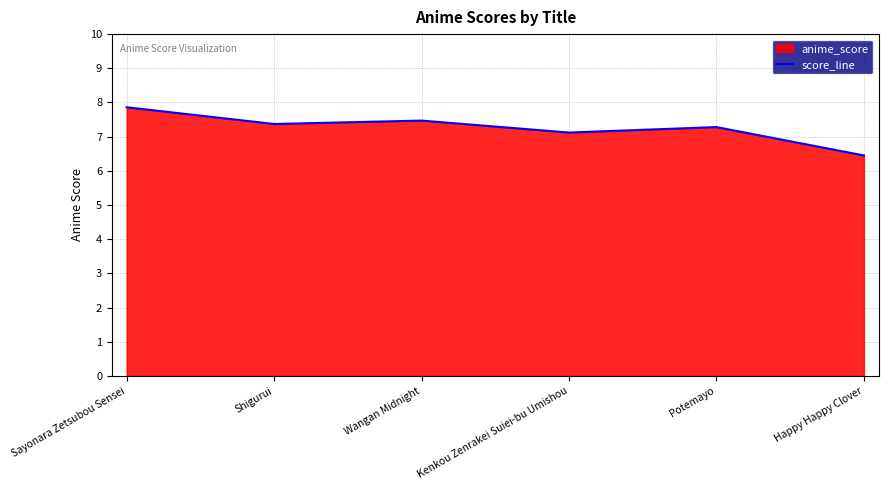

How many lines are shown in the chart?

1